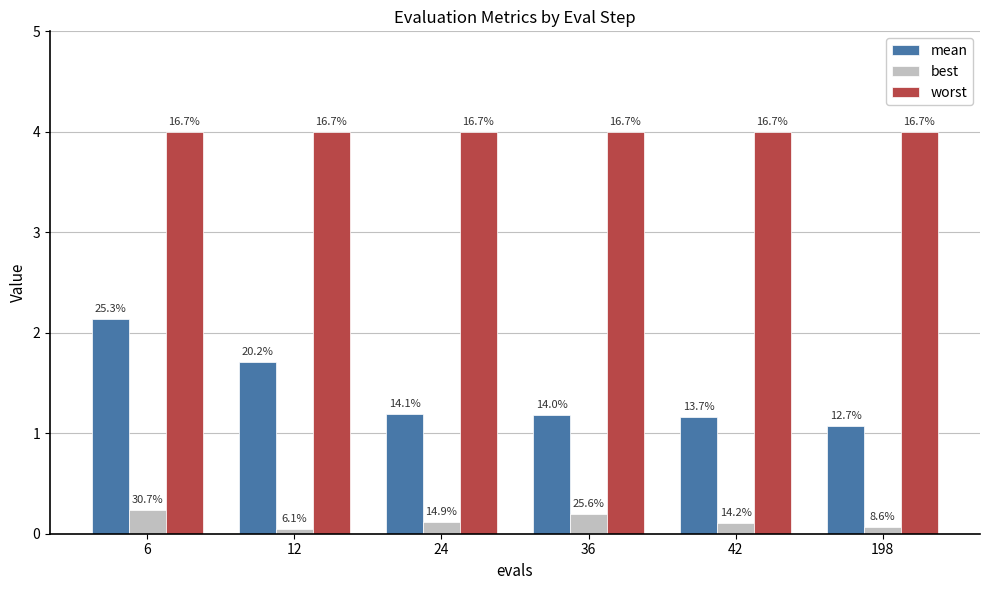

How many groups of bars are there?

6